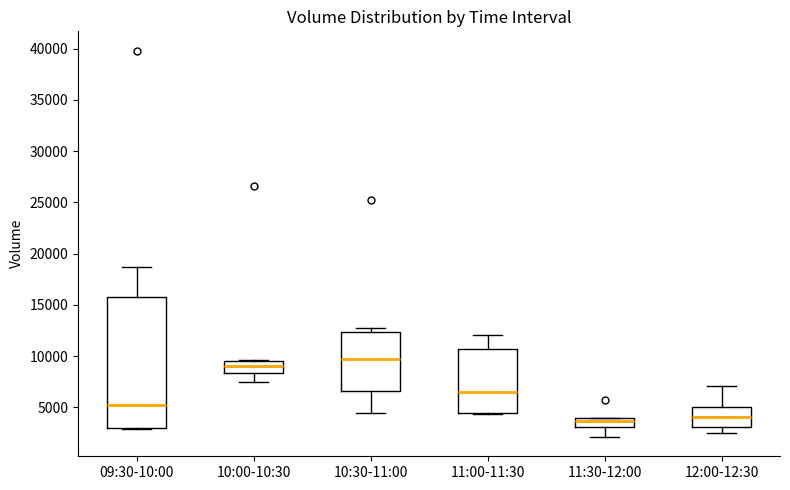

Comparing the boxes themselves (not the whiskers), which one is the tallest?

09:30-10:00